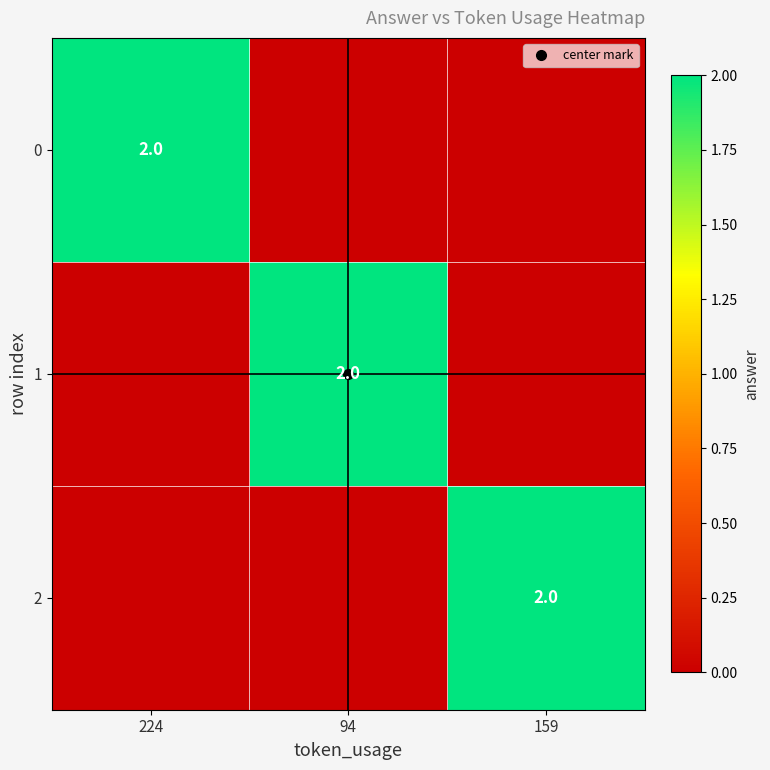

Which has a higher value, 94 or 159?

94